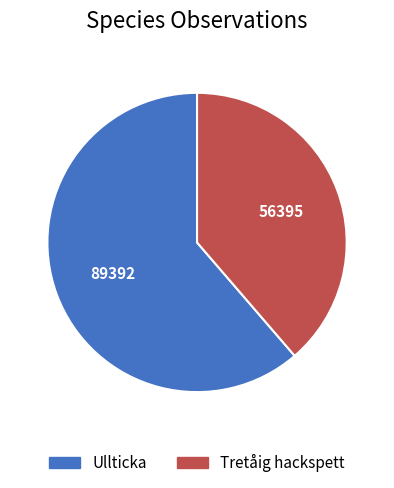

How many segments does this pie chart have?

2